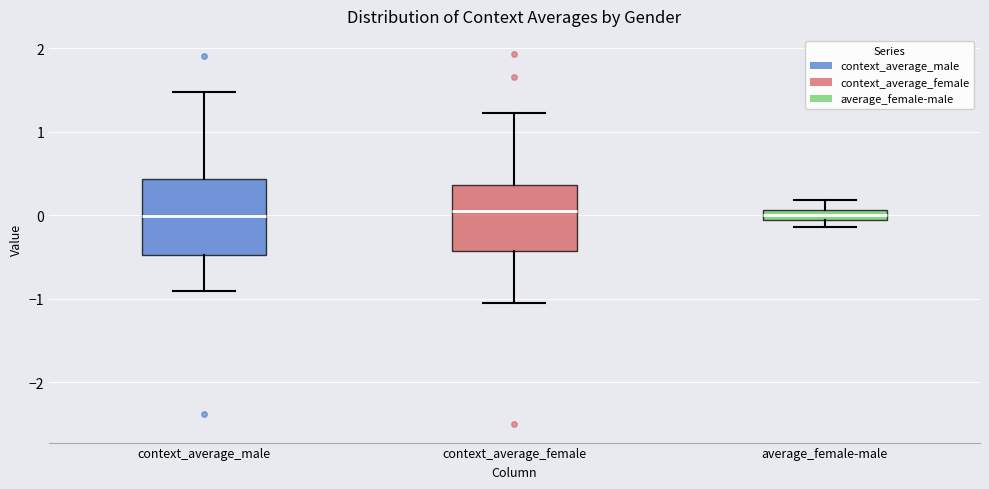

Where does the lower whisker of the box for context_average_female end on the y-axis? The values are not printed on the chart, so give them approximately, as read against the axis.

-1.0